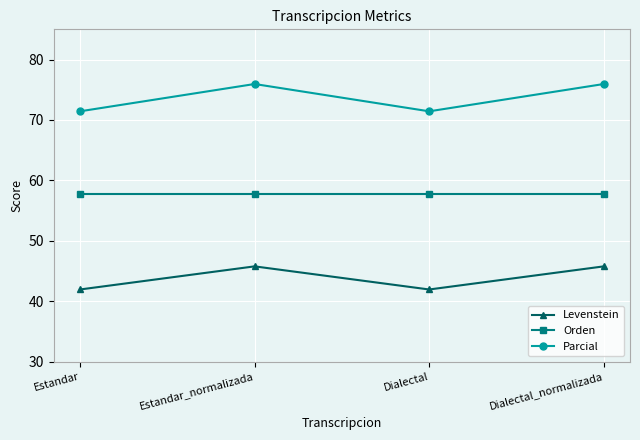

What is the value of the Levenstein point at the 4th from the left?

45.8